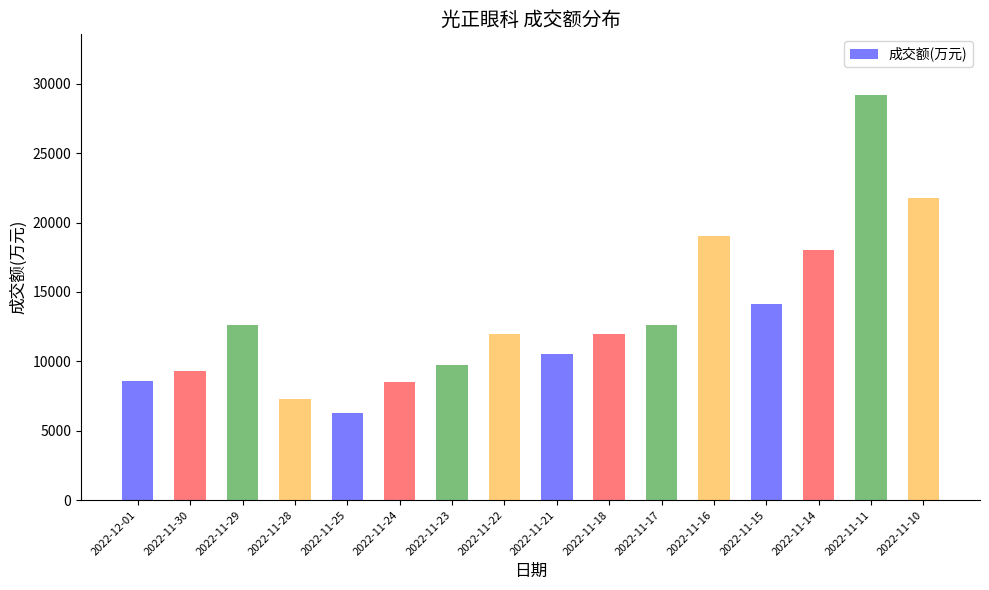

Which category has the highest value across all series?

2022-11-11